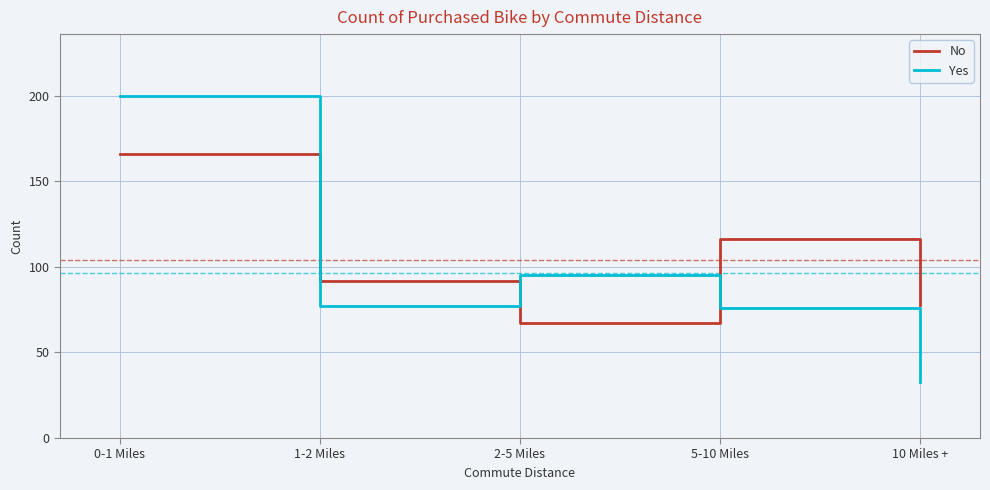

What position from the right is 2-5 Miles?

3